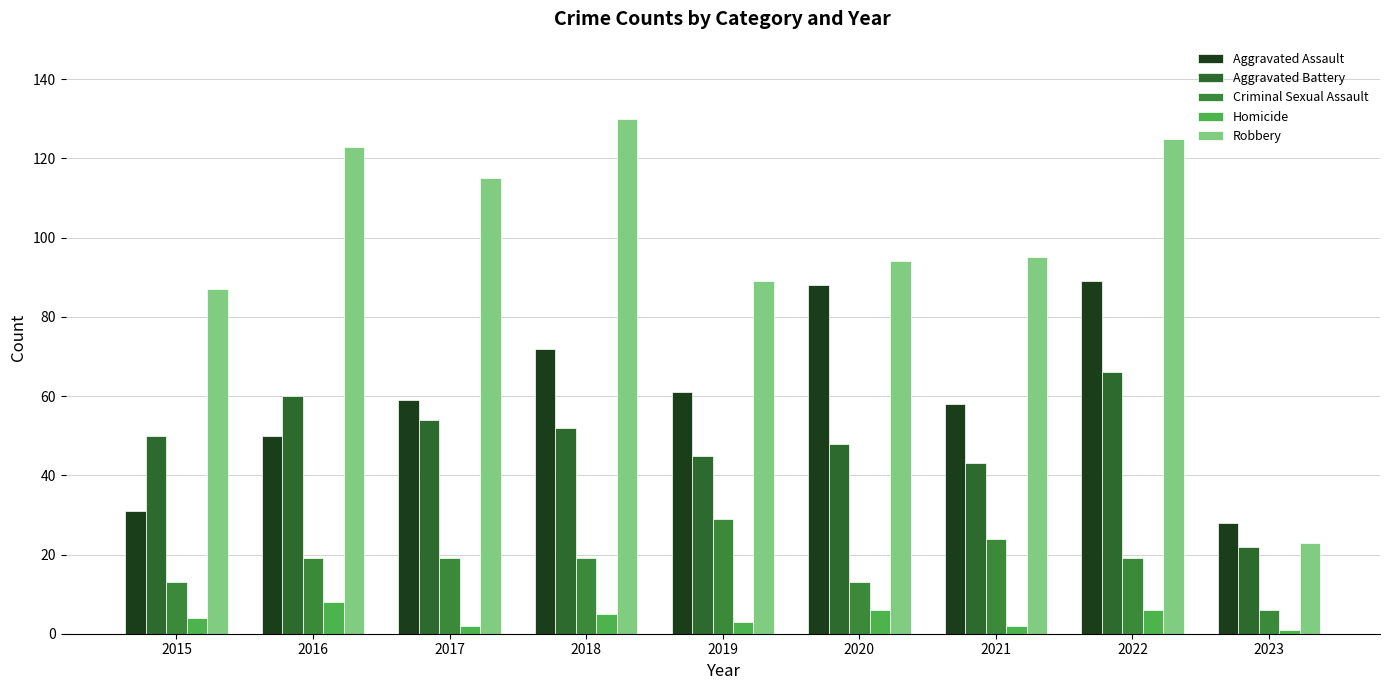

How many bars are there in each group?

5